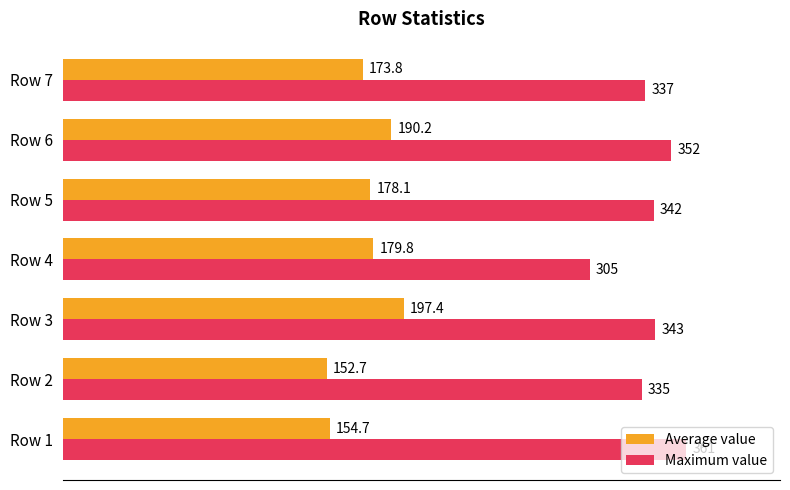

At Row 4, list the series in order from smallest to largest.

Average value, Maximum value